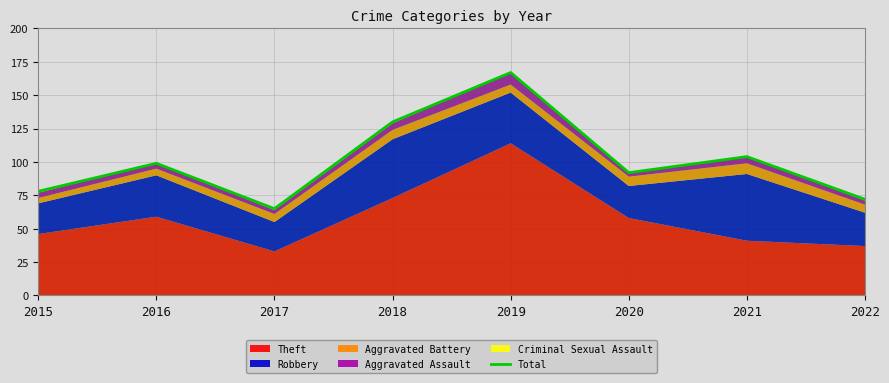

Which label corresponds to the smallest value in the chart?

2017